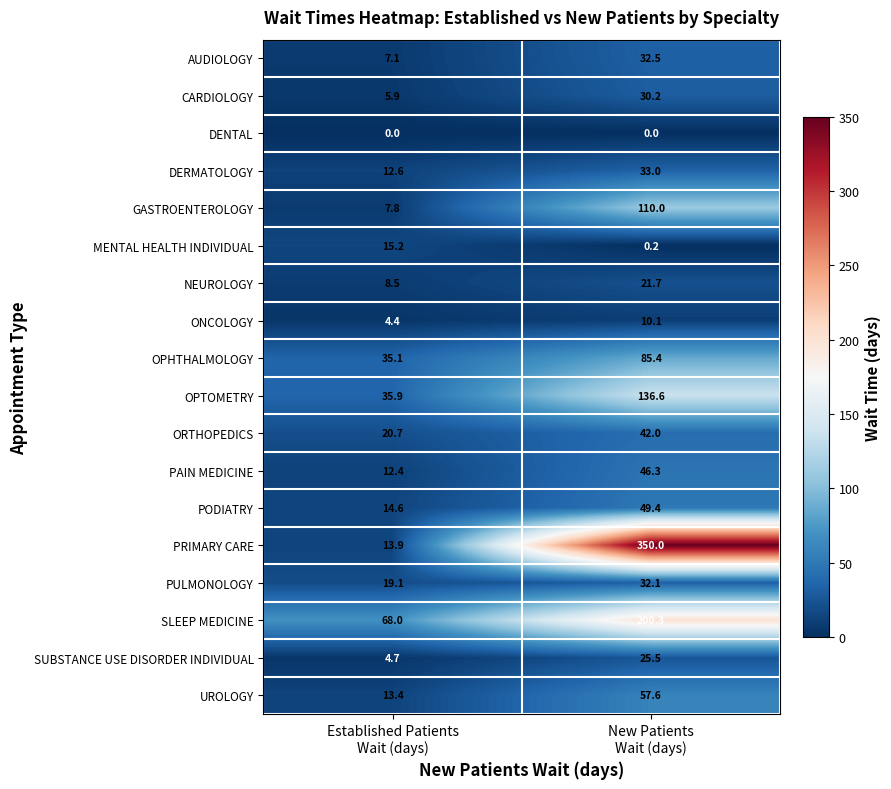

Between Established Patients
Wait (days) and New Patients
Wait (days), which series saw the biggest shift?

PRIMARY CARE